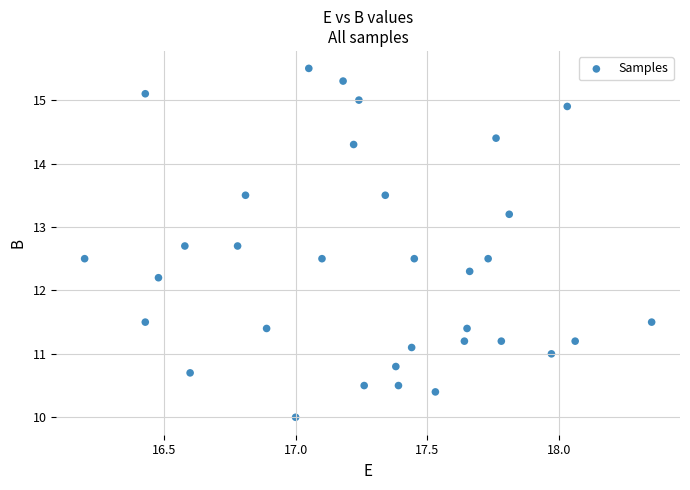

What Y value in the scatter plot is closest to 12?

12.2